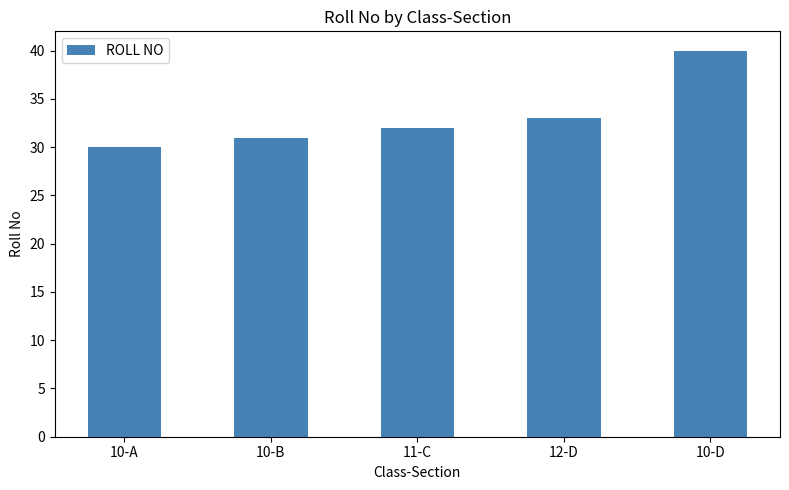

How many values are between 31 and 33?

3